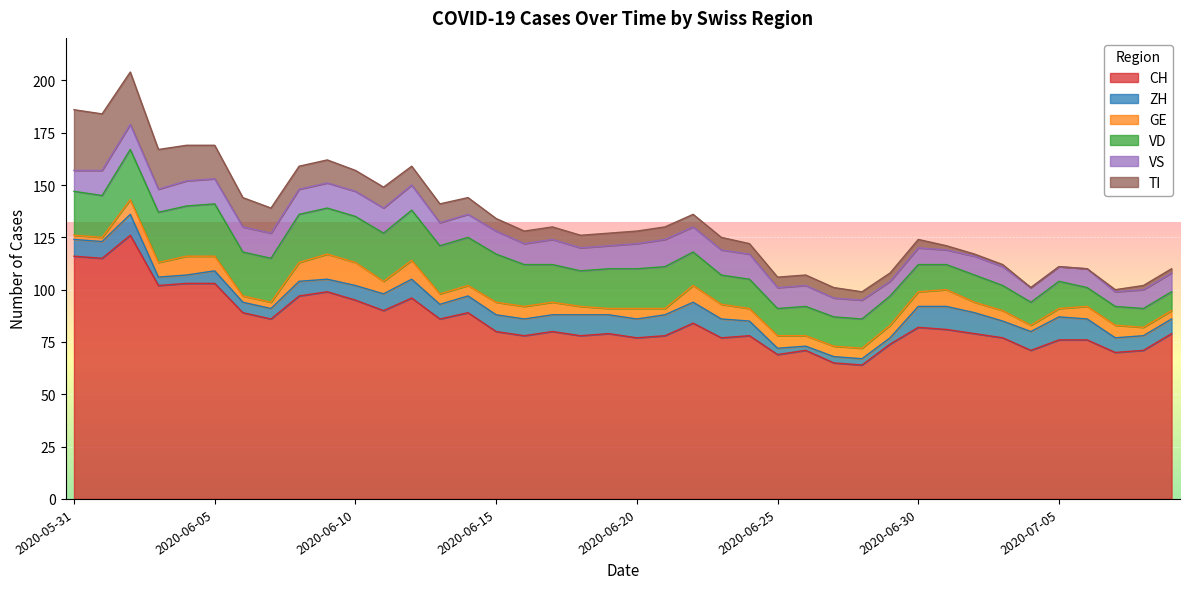

What are all the series names shown in the legend?

CH, ZH, GE, VD, VS, TI